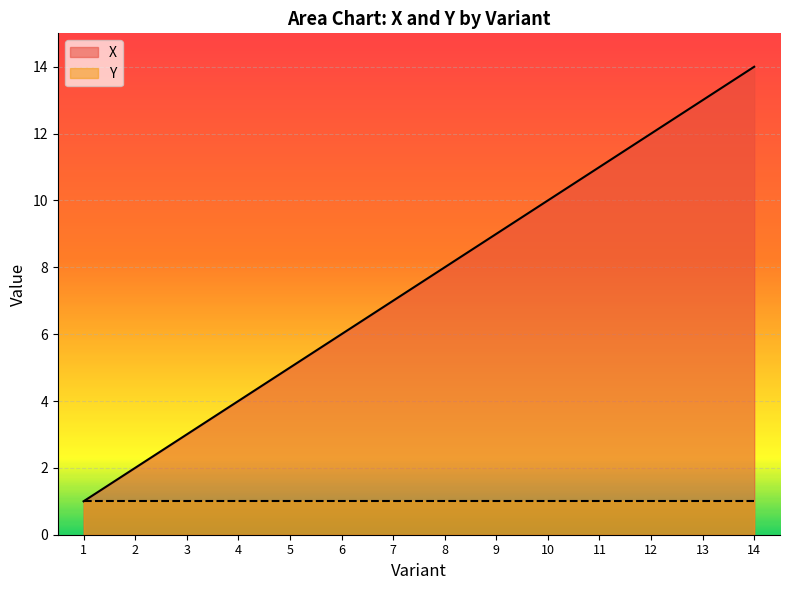

Rank the categories by value from highest to lowest.

14, 13, 12, 11, 10, 9, 8, 7, 6, 5, 4, 3, 2, 1